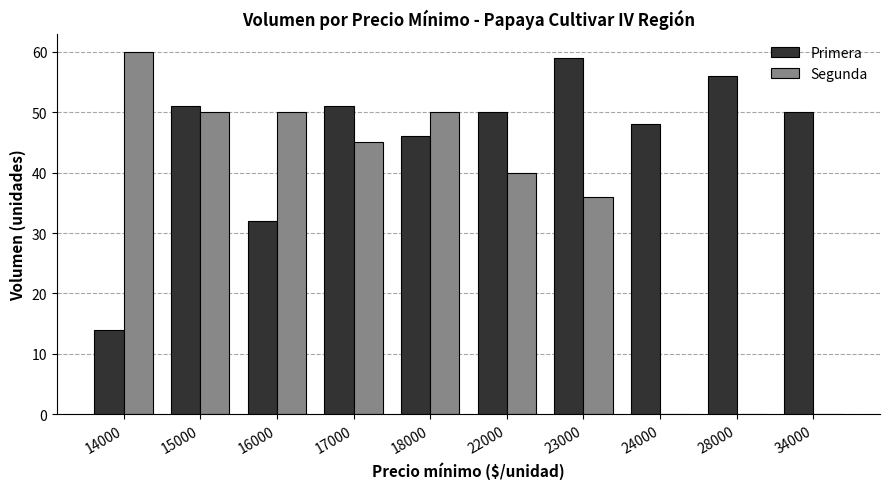

How many groups of bars are there?

10